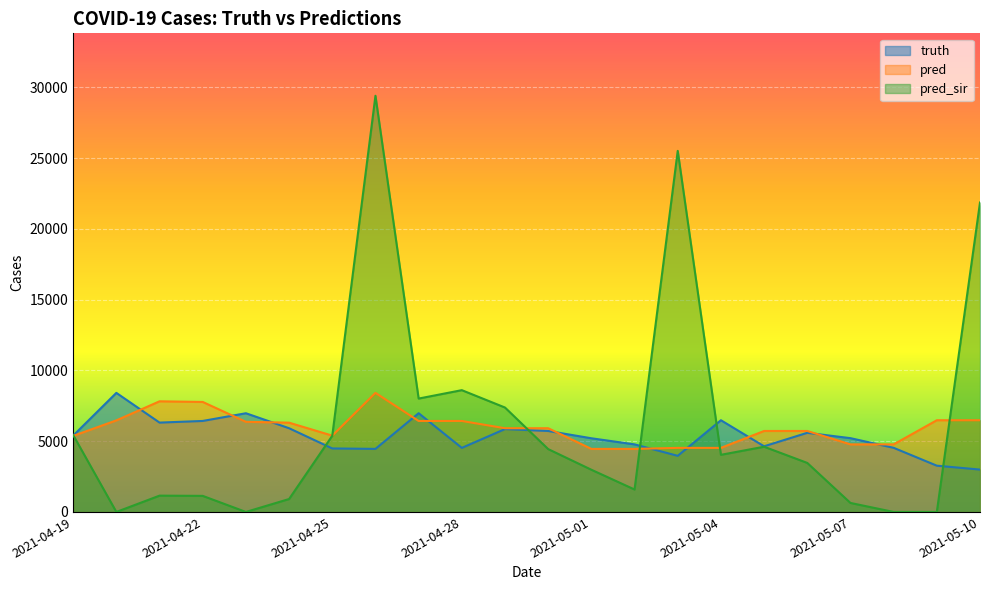

Where is the first local maximum for pred?

2021-04-21